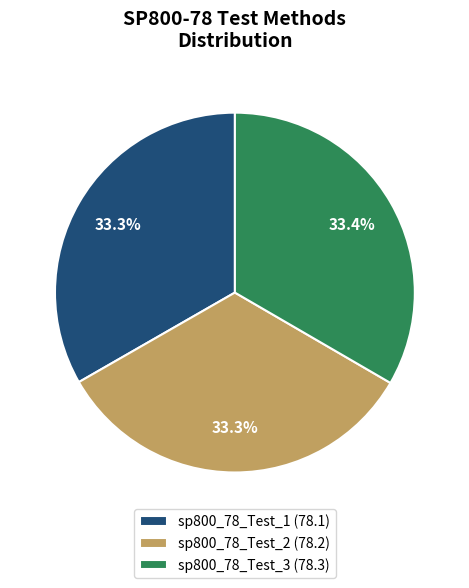

Count the number of slices in the pie.

3